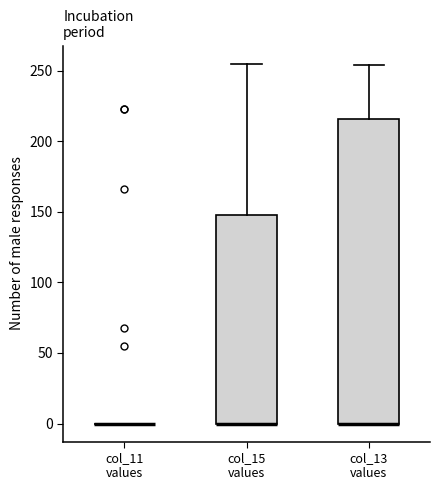

Reading left to right, read every box against the y-axis: the position of its median line, the range the box covers, and the ends of its whiskers. The values are not printed on the chart, so give them approximately, as read against the axis.

col_11 values: box collapsed to a line at 0, whiskers 0 to 0
col_15 values: median 0 (drawn on the box's lower edge), box 0 to 150, whiskers 0 to 255
col_13 values: median 0 (drawn on the box's lower edge), box 0 to 215, whiskers 0 to 255